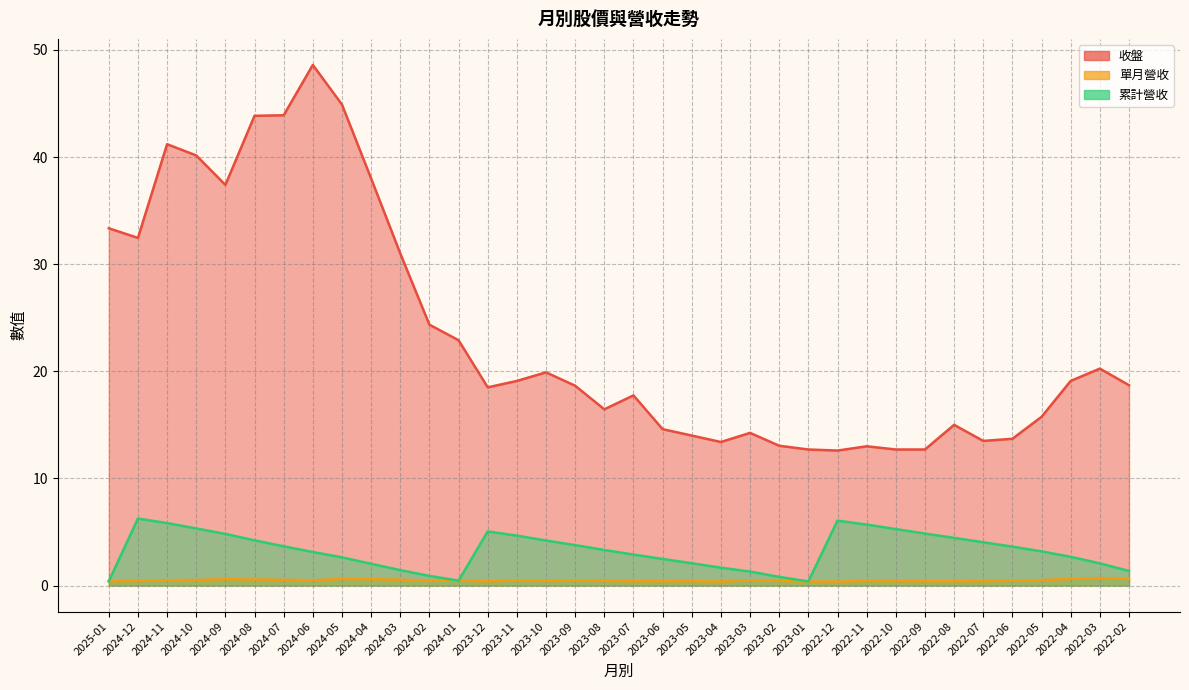

Is it true that 累計營收 equals 3.2 at 2022-05?

True